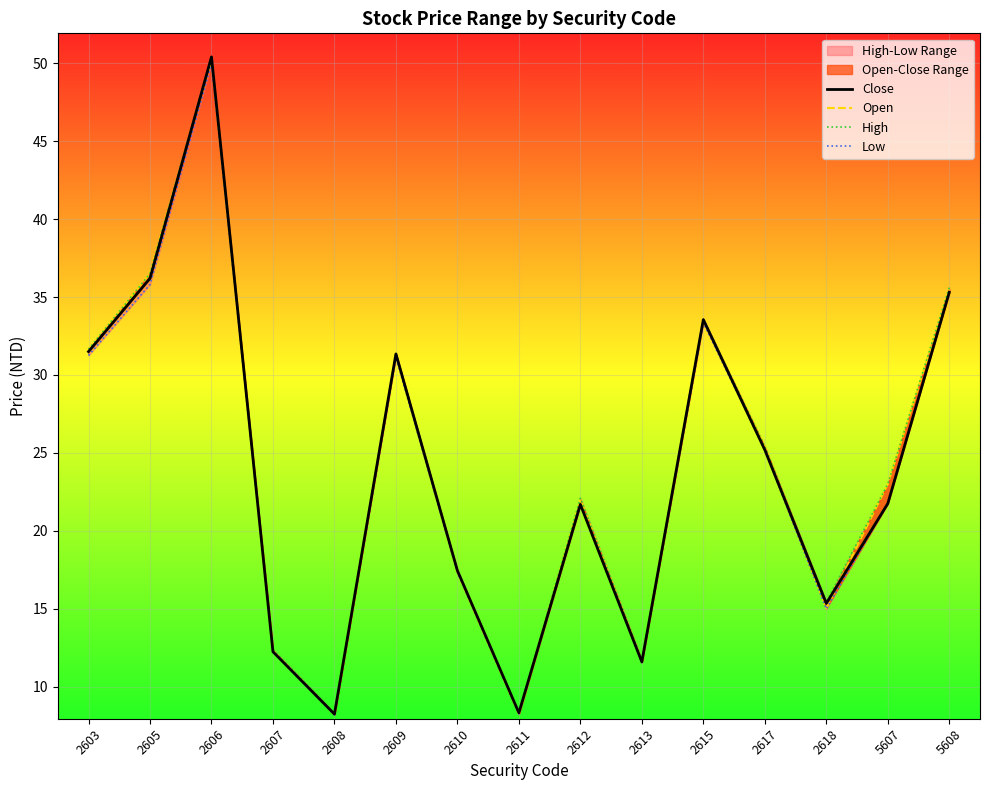

The Low series shows 17.4 at 2610. True or false?

True